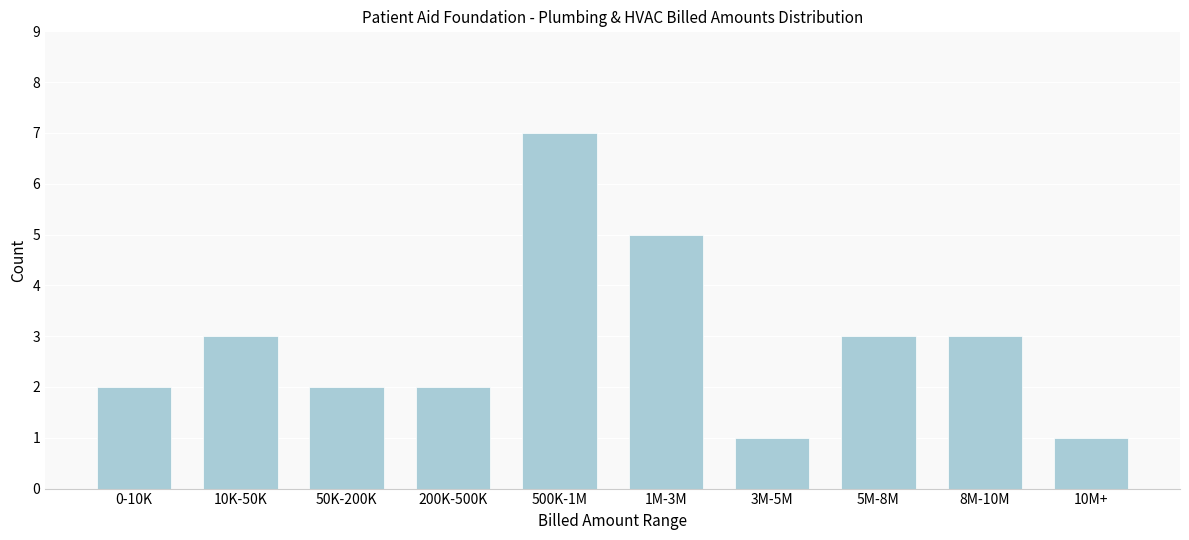

Reading right to left, transcribe all the data shown in this chart.

1	3	3	1	5	7	2	2	3	2